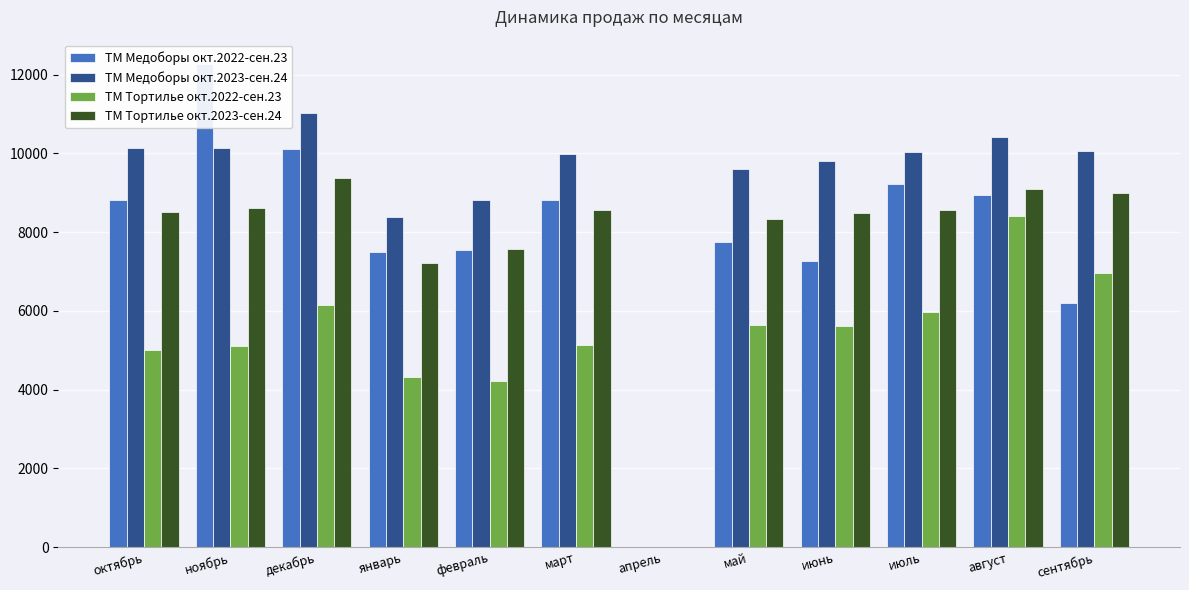

Where does the ТМ Медоборы окт.2023-сен.24 series first go above 10029?

октябрь